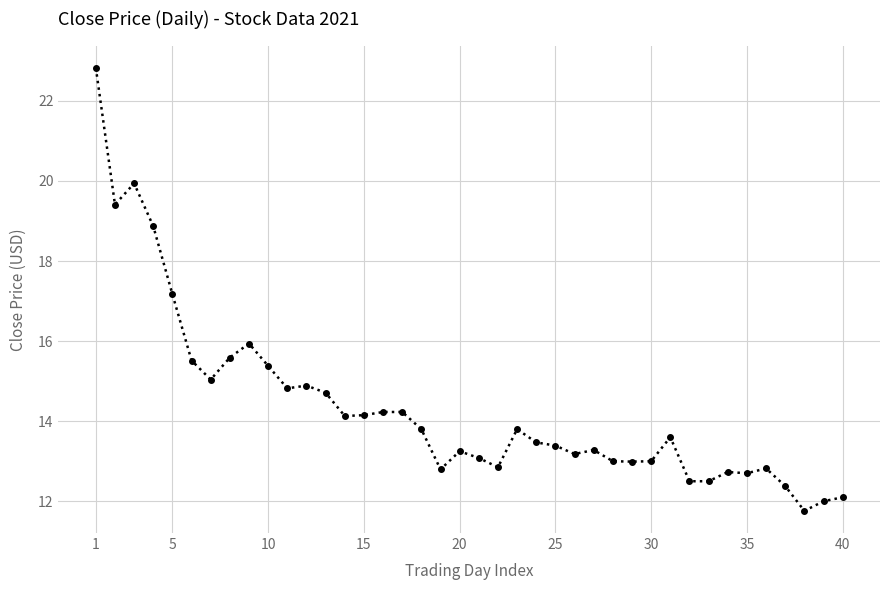

How many lines are shown in the chart?

1